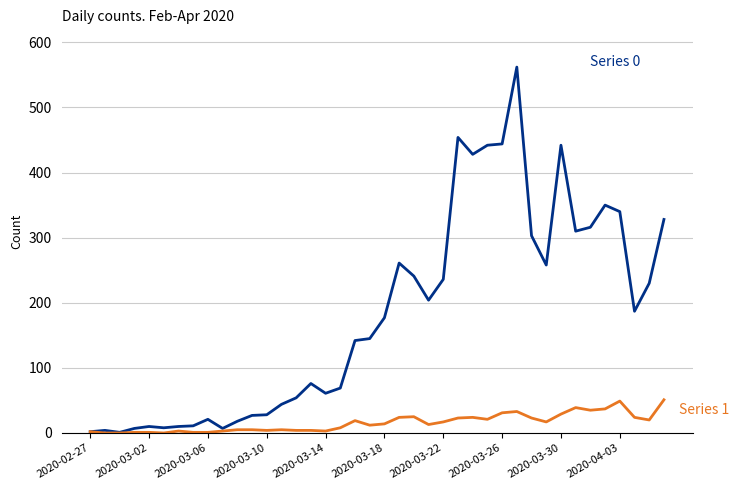

What is the greatest value displayed?

562